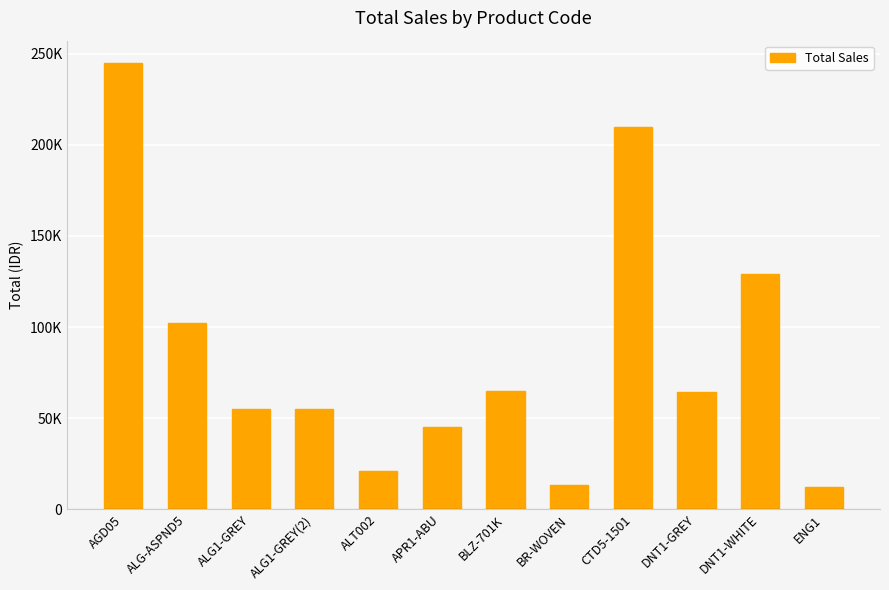

Between ALG1-GREY and ALG1-GREY(2), which is larger?

ALG1-GREY